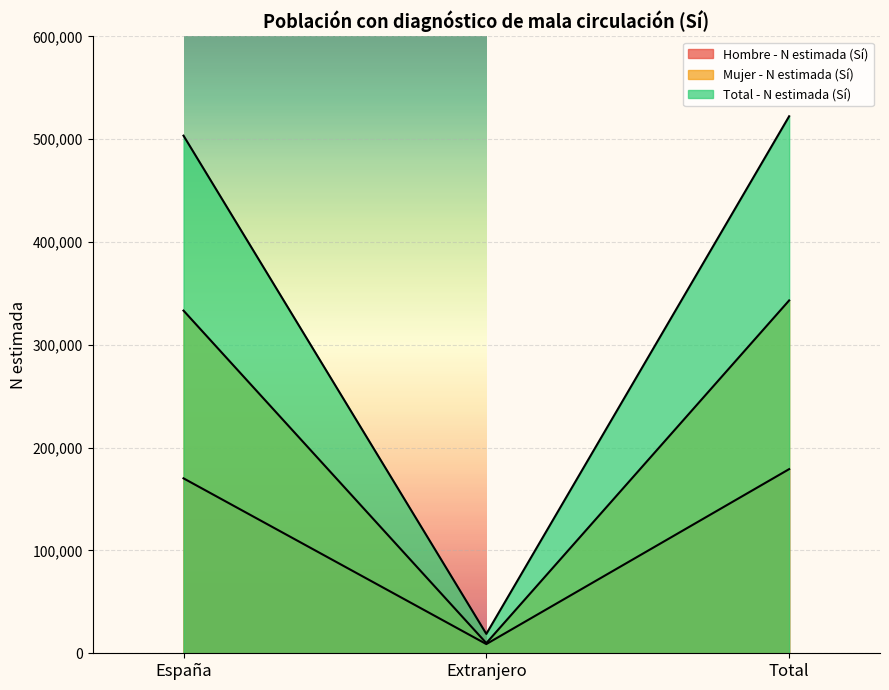

What is the difference between the maximum and minimum values in the Mujer - N estimada (Sí) series?

333253